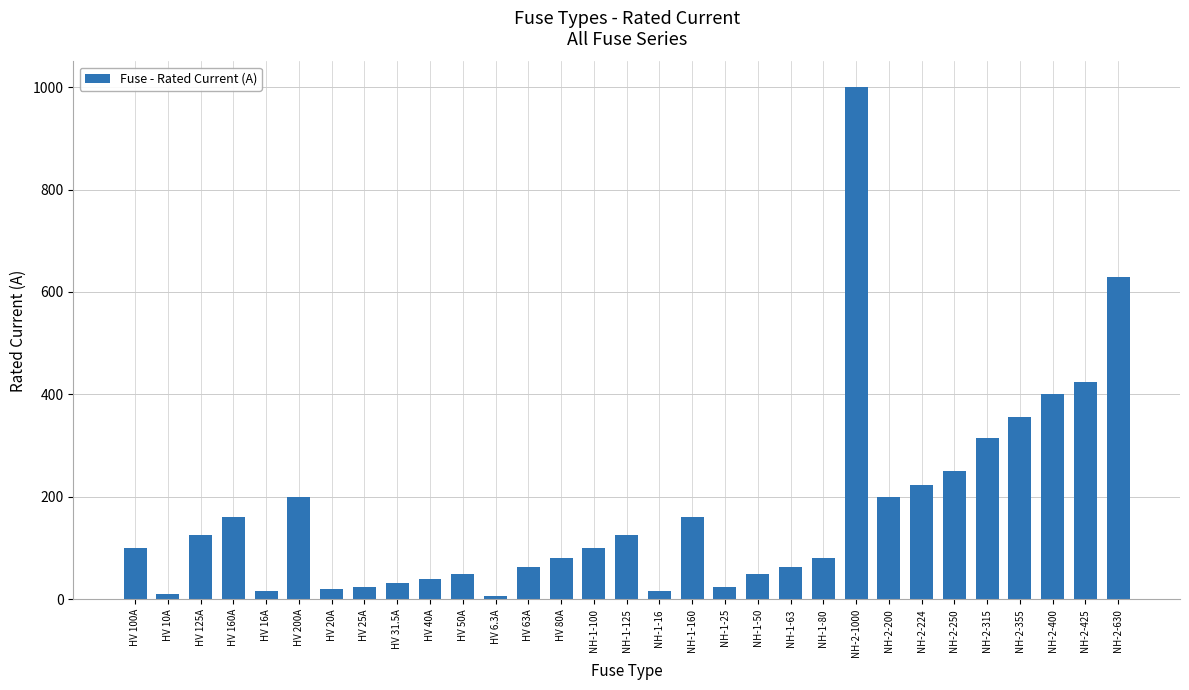

What position from the left is HV 50A?

11